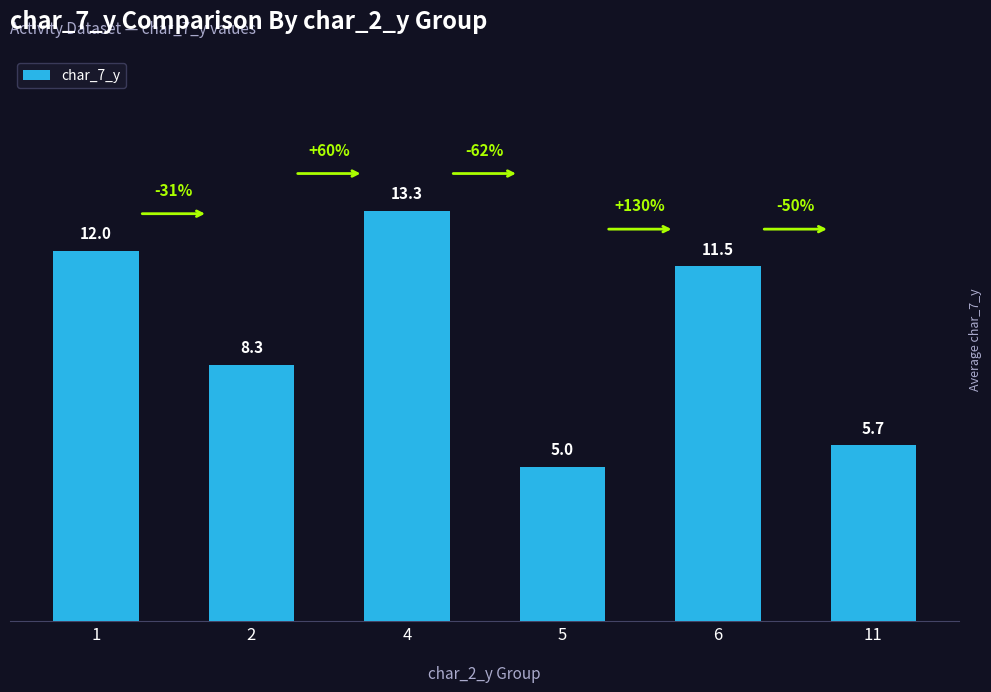

What is the difference between the values at 11 and 5?

0.7